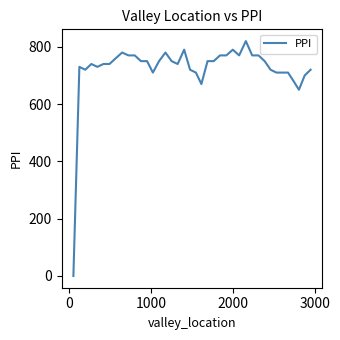

What is the difference between the maximum and minimum values?

820